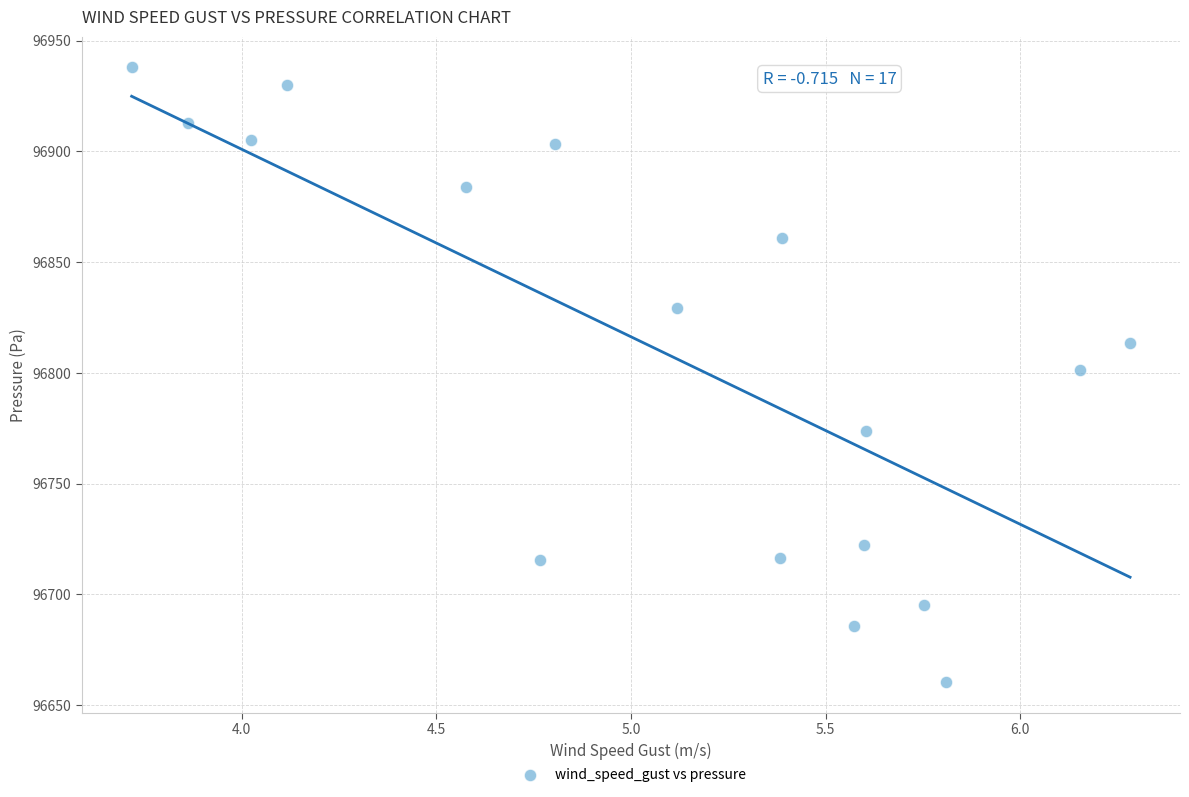

What is the range of Y values (max minus min)?

277.5